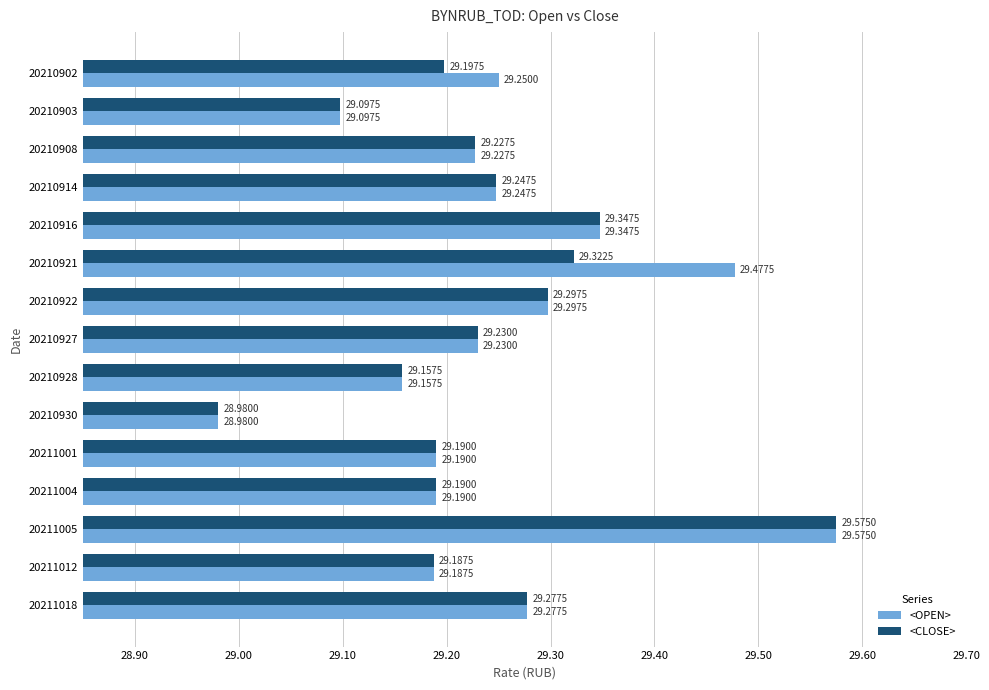

Rank the series by their average value, from highest to lowest.

<OPEN>, <CLOSE>